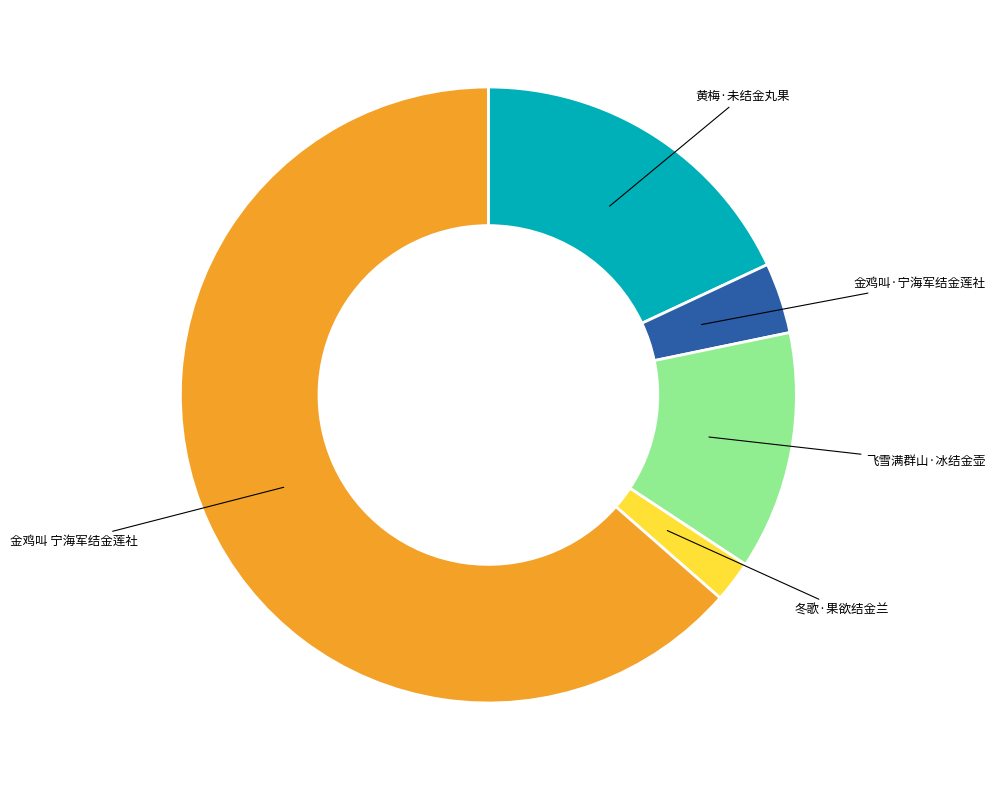

Is there a majority slice in this chart?

Yes